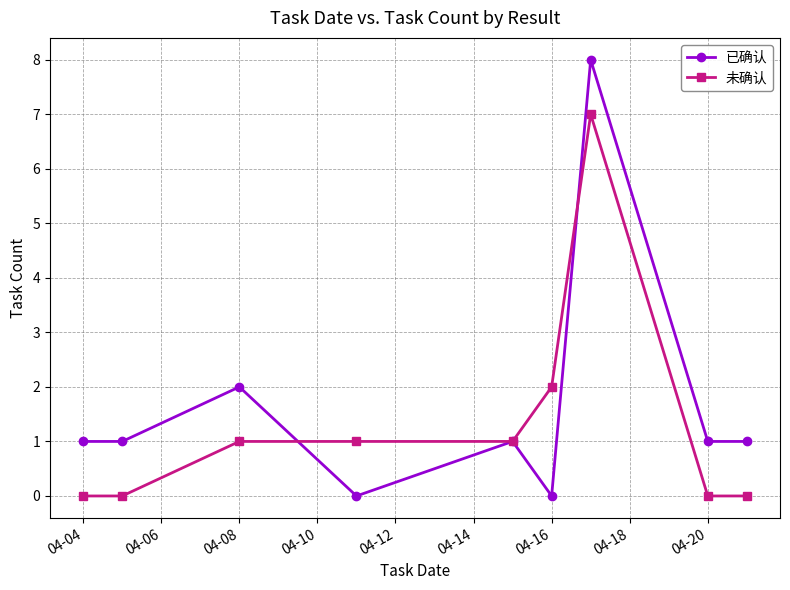

What is the maximum value for 已确认?

8